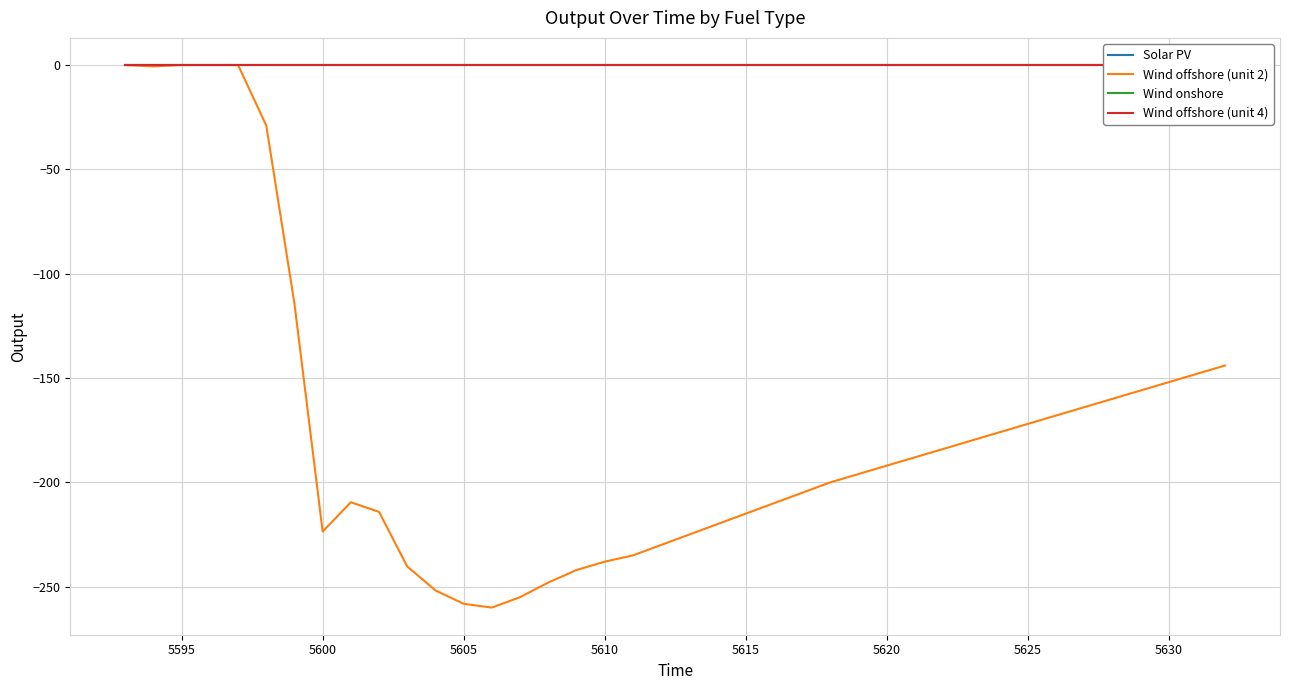

The Wind offshore (unit 2) series shows -449.5 at 5605. True or false?

False